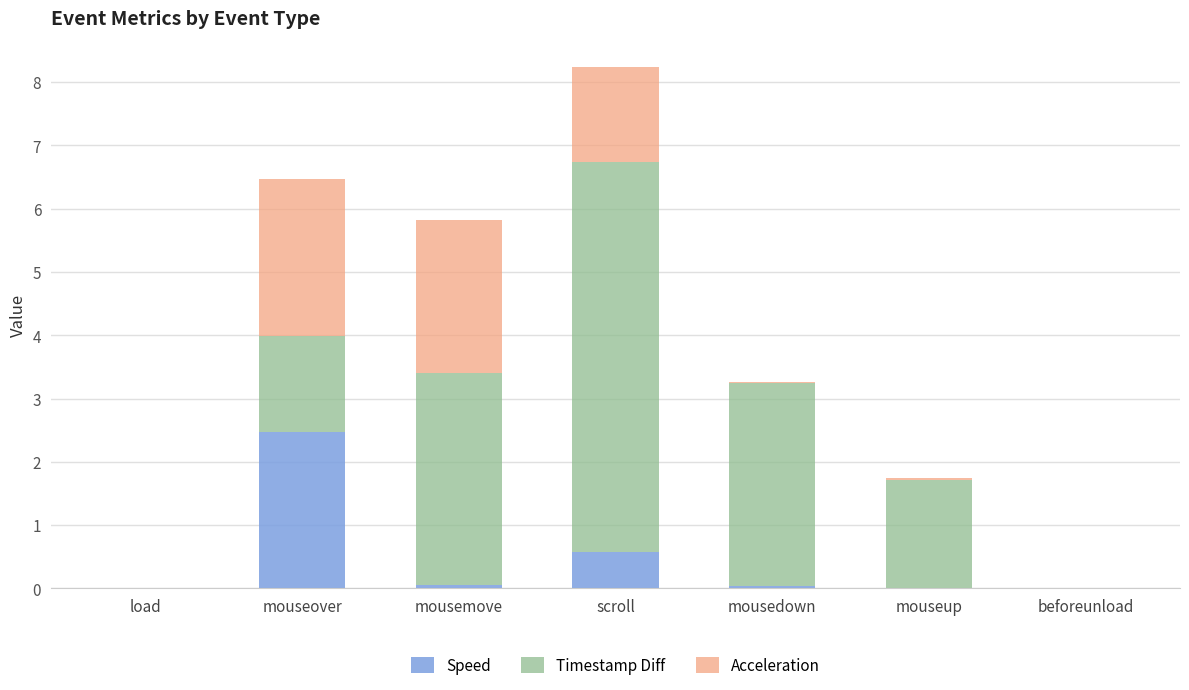

What is the sum of all Speed values?

3.1